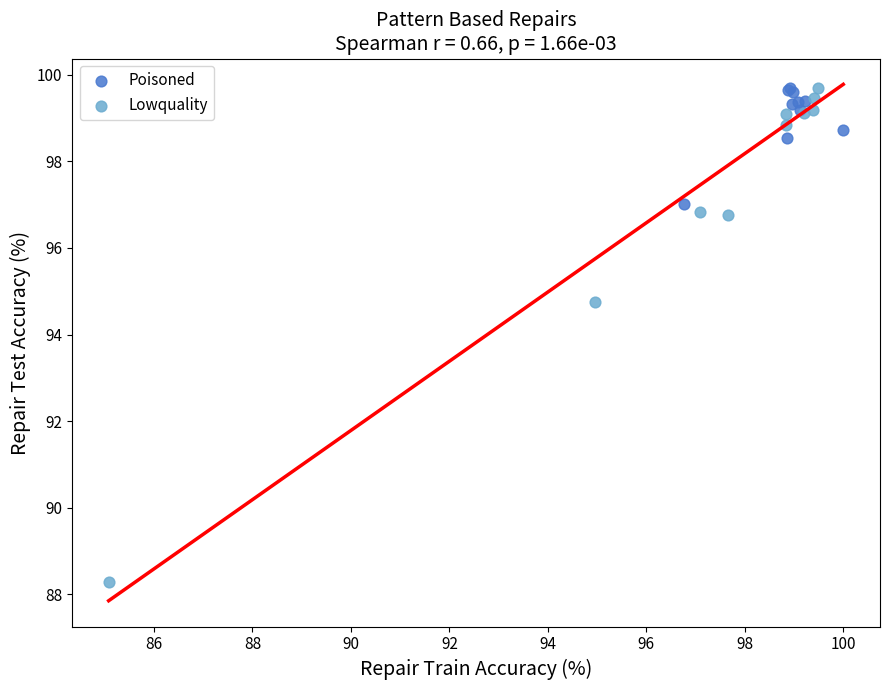

Which series contains the lowest Y value?

Lowquality